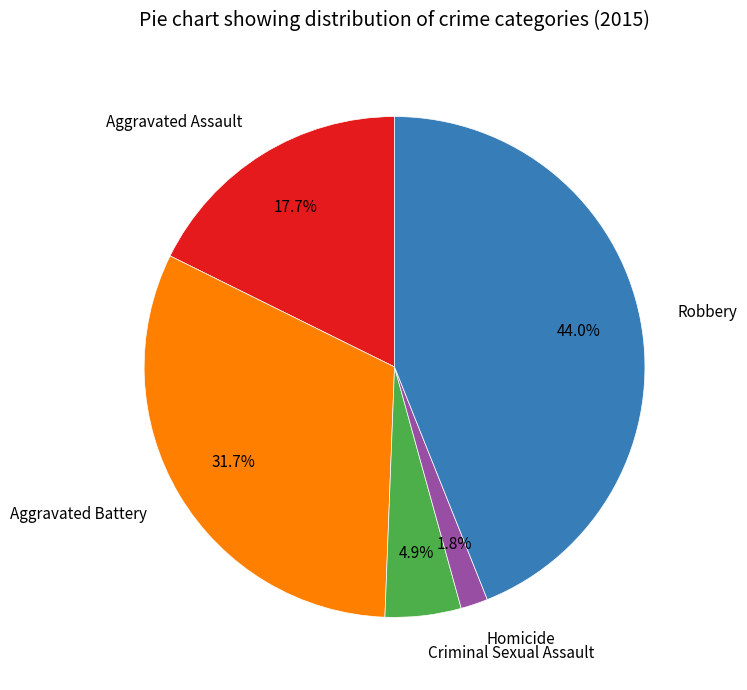

Approximately how many times larger is the value at Robbery compared to Aggravated Battery?

1.4